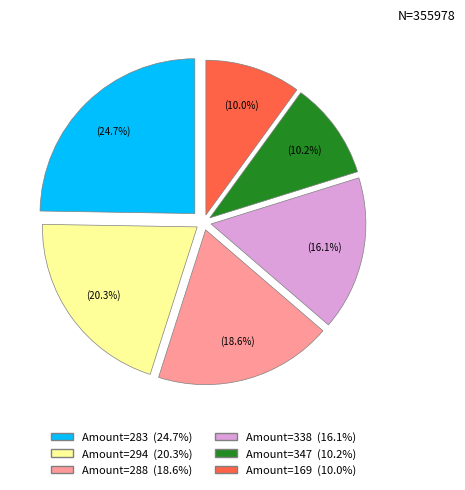

Is there a majority slice in this chart?

No